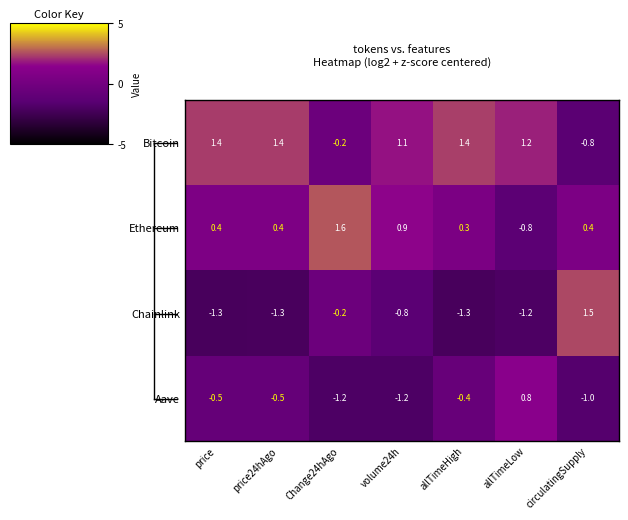

Reading left to right, what are all the values shown in this chart?

Bitcoin: price=1.4	price24hAgo=1.4	Change24hAgo=-0.2	volume24h=1.1	allTimeHigh=1.4	allTimeLow=1.2	circulatingSupply=-0.8
Ethereum: price=0.4	price24hAgo=0.4	Change24hAgo=1.6	volume24h=0.9	allTimeHigh=0.3	allTimeLow=-0.8	circulatingSupply=0.4
Chainlink: price=-1.3	price24hAgo=-1.3	Change24hAgo=-0.2	volume24h=-0.8	allTimeHigh=-1.3	allTimeLow=-1.2	circulatingSupply=1.5
Aave: price=-0.5	price24hAgo=-0.5	Change24hAgo=-1.2	volume24h=-1.2	allTimeHigh=-0.4	allTimeLow=0.8	circulatingSupply=-1.0